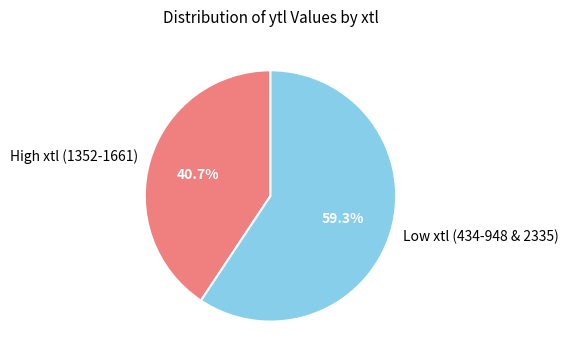

Count the number of slices in the pie.

2